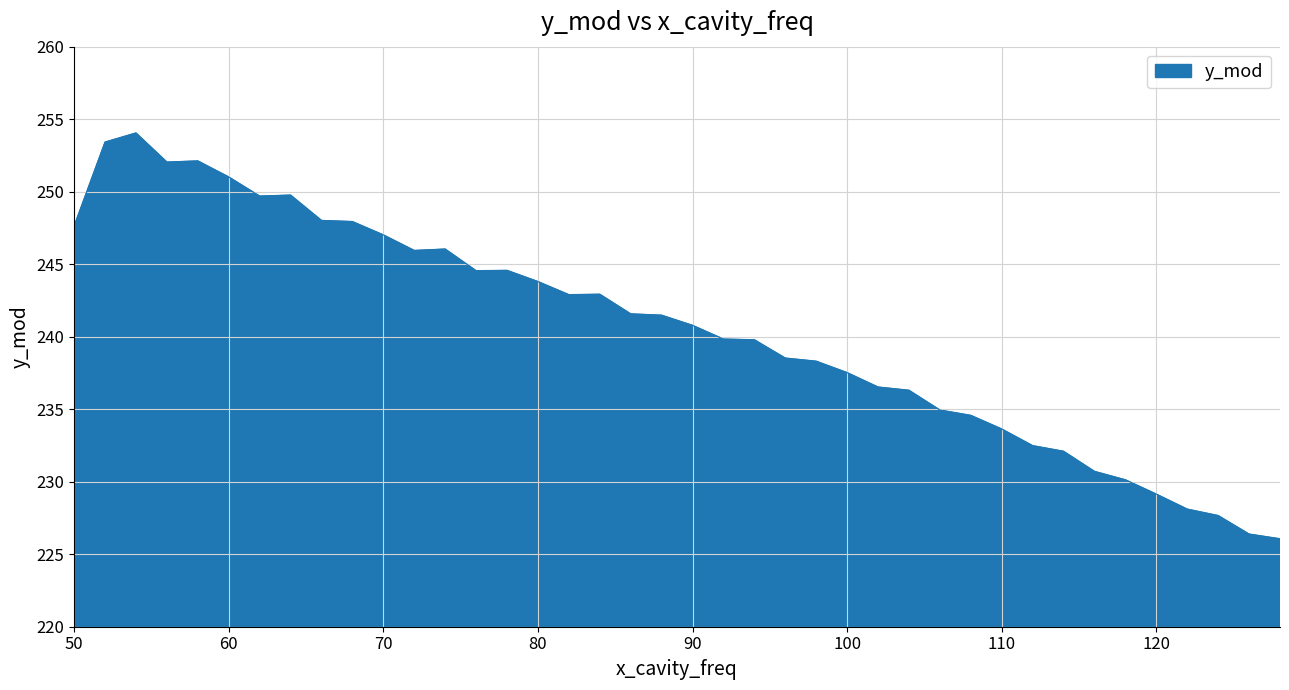

What is the minimum value shown in the chart?

226.1